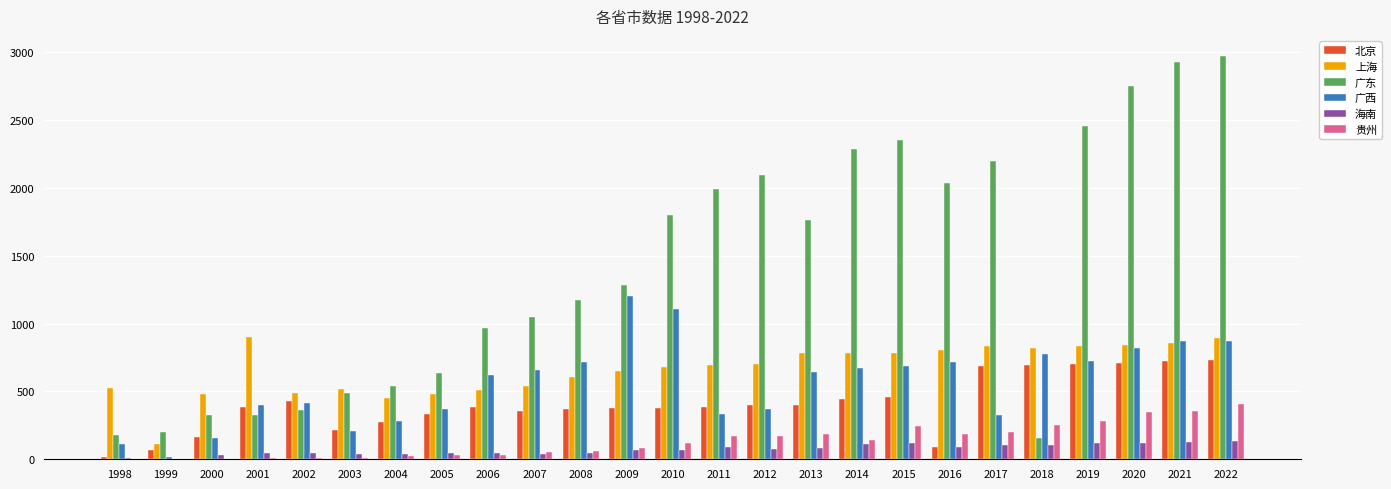

Is the value of 上海 at 2009 greater than the value of 海南 at 1999?

Yes